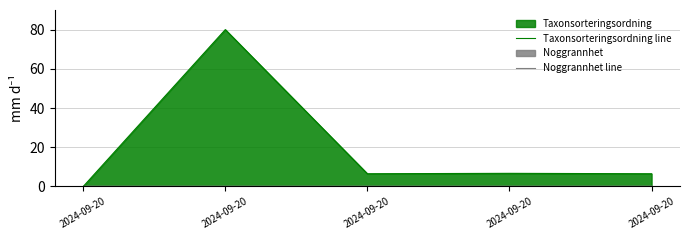

Reading left to right, extract all data points from this chart.

Taxonsorteringsordning line: 2024-09-20=0.0	2024-09-20=80.0	2024-09-20=6.5	2024-09-20=6.7	2024-09-20=6.5
Noggrannhet line: 2024-09-20=0.0	2024-09-20=0.0	2024-09-20=0.0	2024-09-20=0.0	2024-09-20=0.0